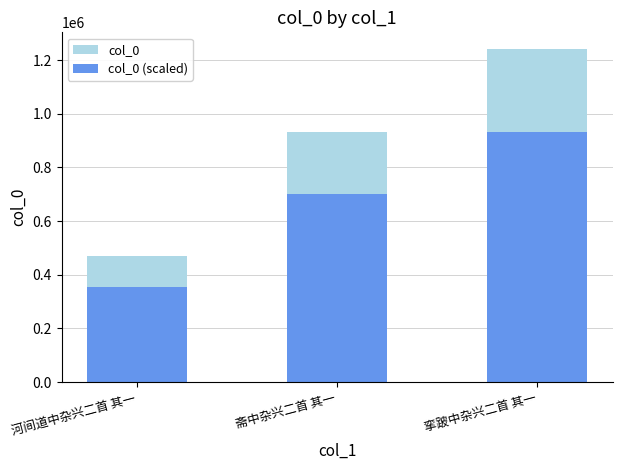

Which series changed the most between 河间道中杂兴二首 其一 and 斋中杂兴二首 其一?

col_0